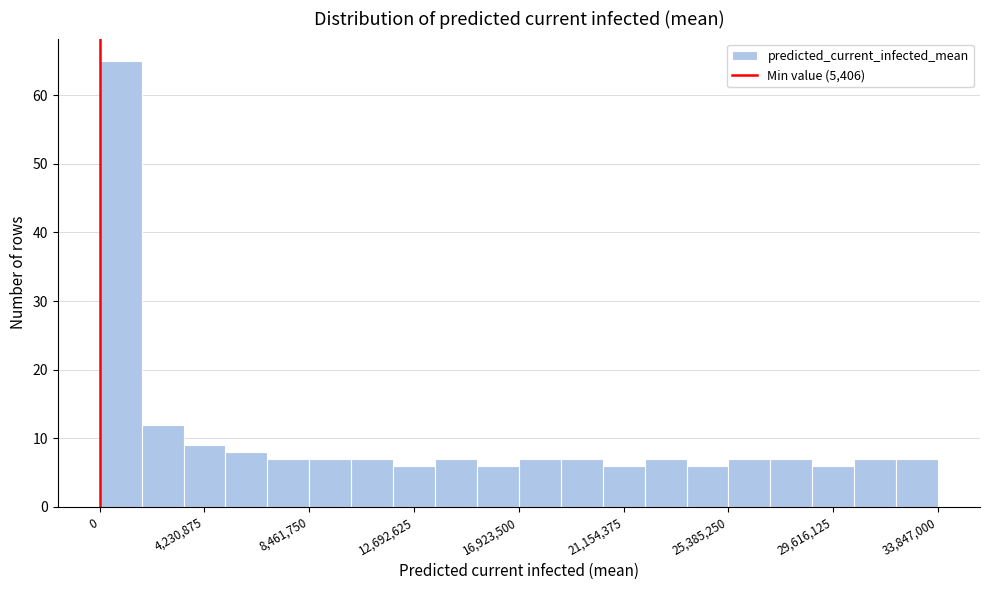

Read against the x-axis, roughly where is the centre of the tallest bar?

1000000